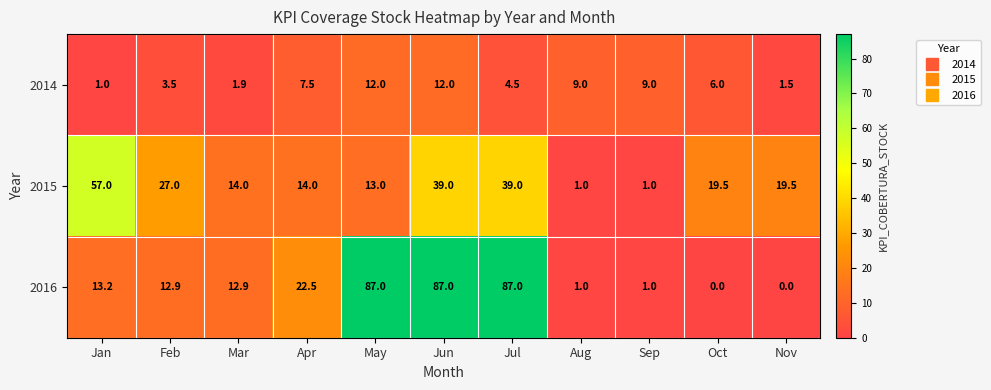

How many data points does each series have?

11